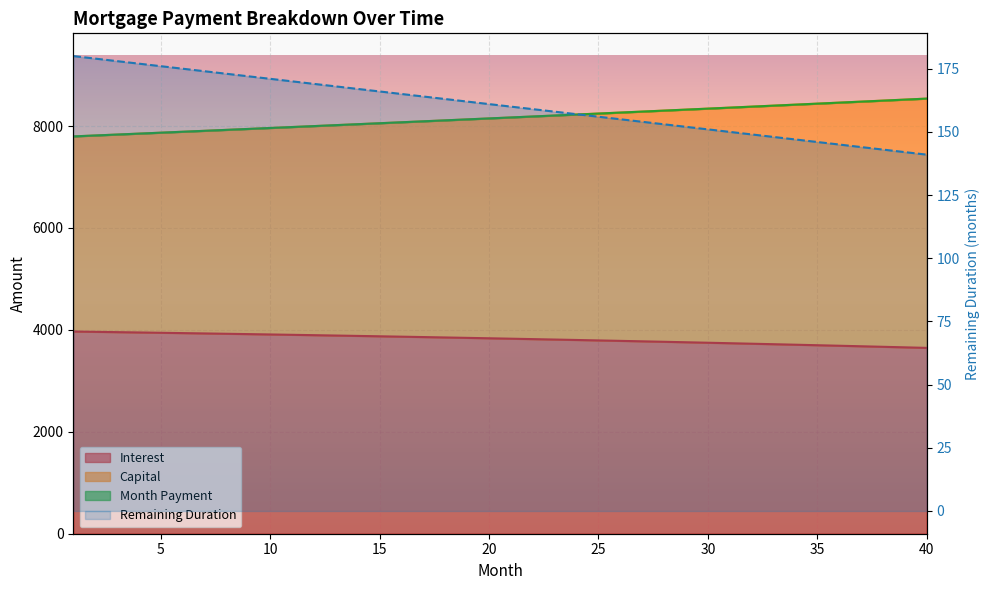

The value of cur_duration at 14 is 65.5. True or false?

False